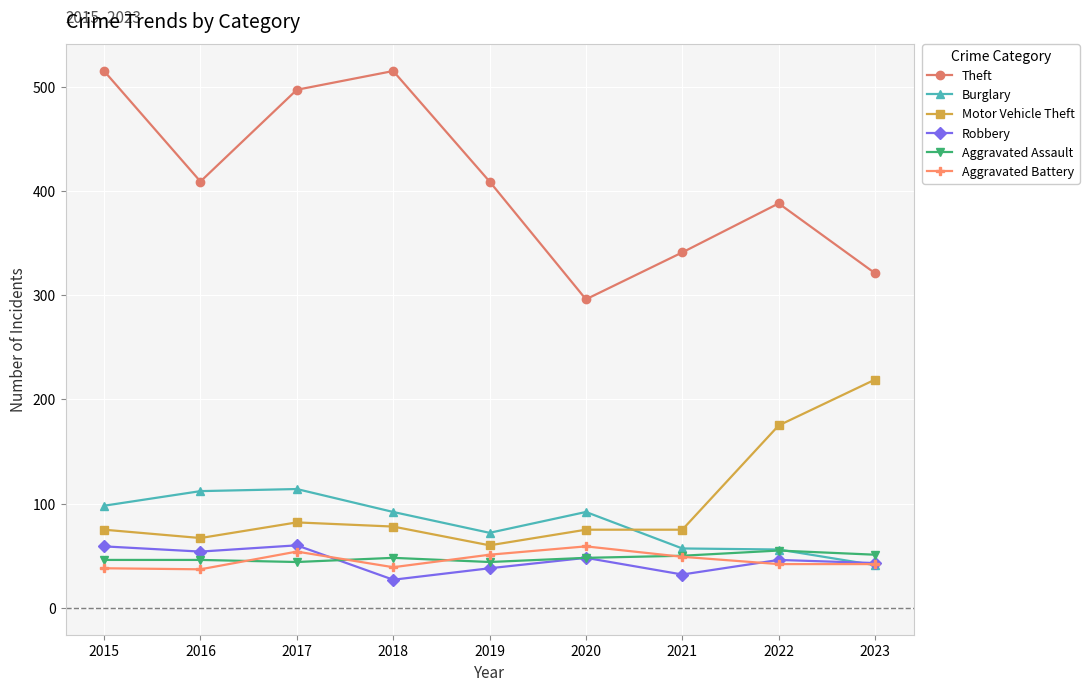

True or false: Aggravated Assault and Theft cross at least once.

False